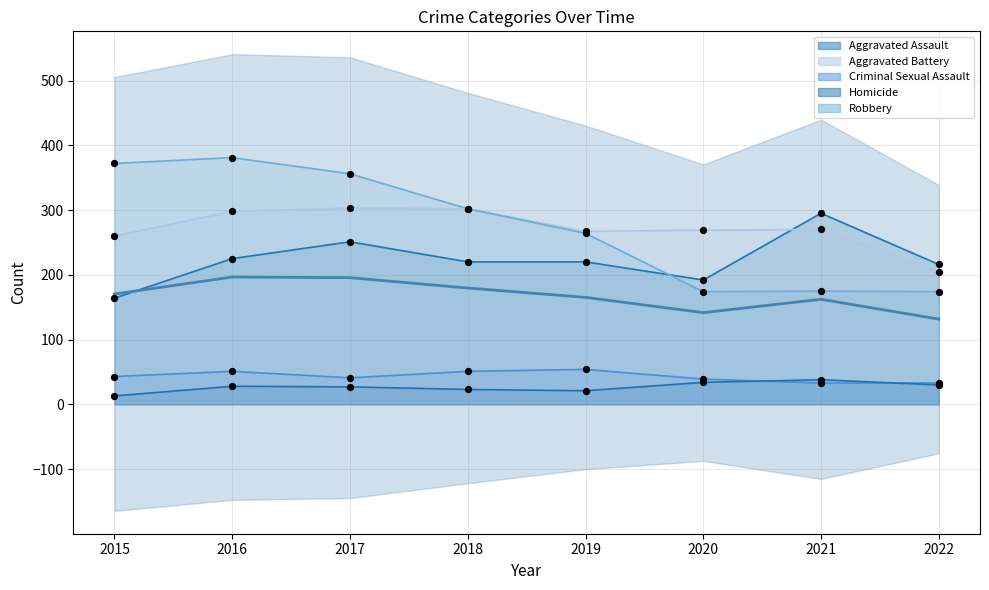

What is the change in value from 2021 to 2022?

-30.6